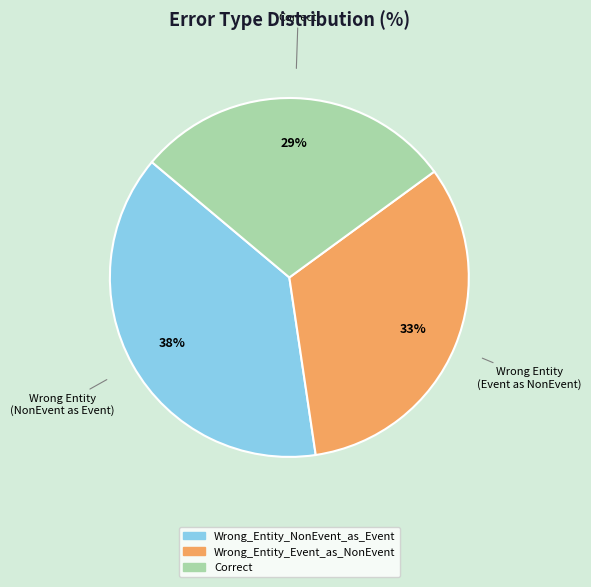

To the nearest percent, what is the difference between the Wrong_Entity_Event_as_NonEvent and Correct slice percentages?

4%